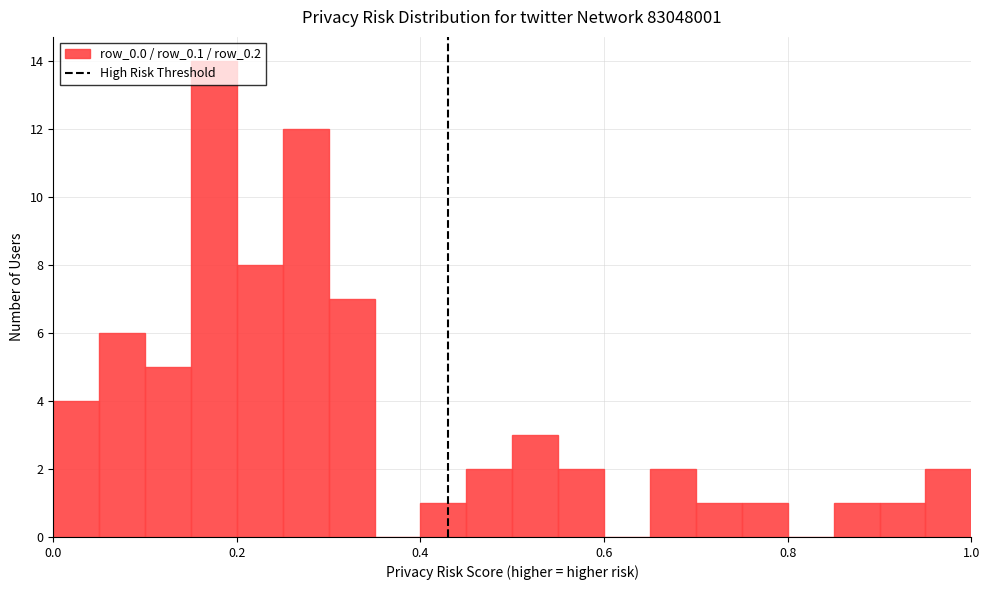

Around what value on the x-axis is the tallest bar? Give the approximate position of its centre, as read against the axis.

0.18